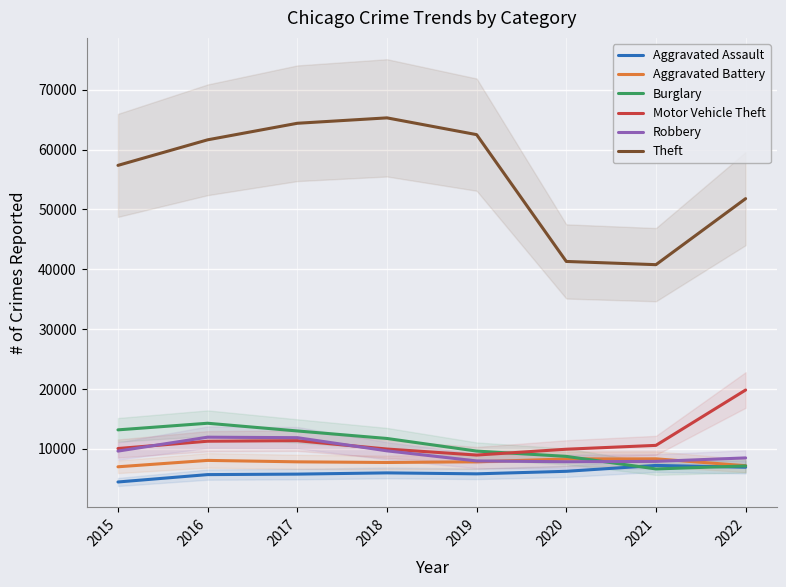

What is the spread (max minus min) of values at 2022?

44852